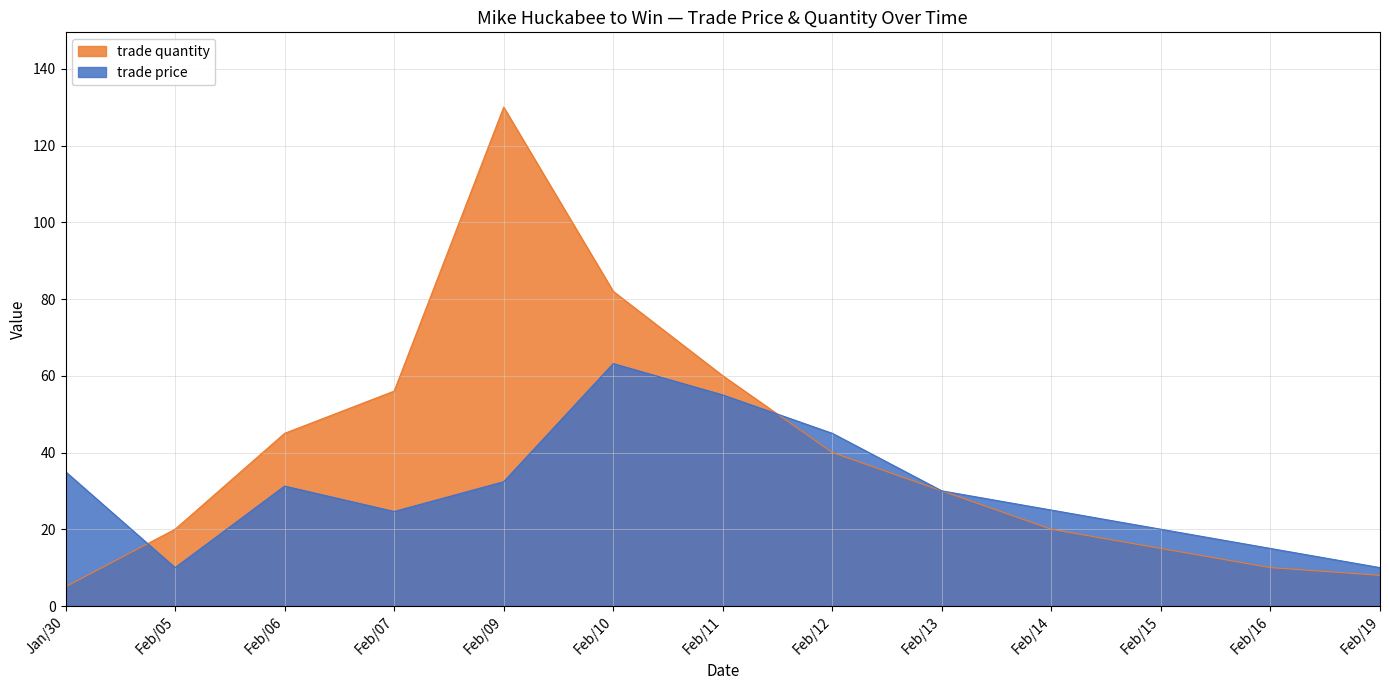

Which series changed the most between Jan/30 and Feb/14?

trade quantity